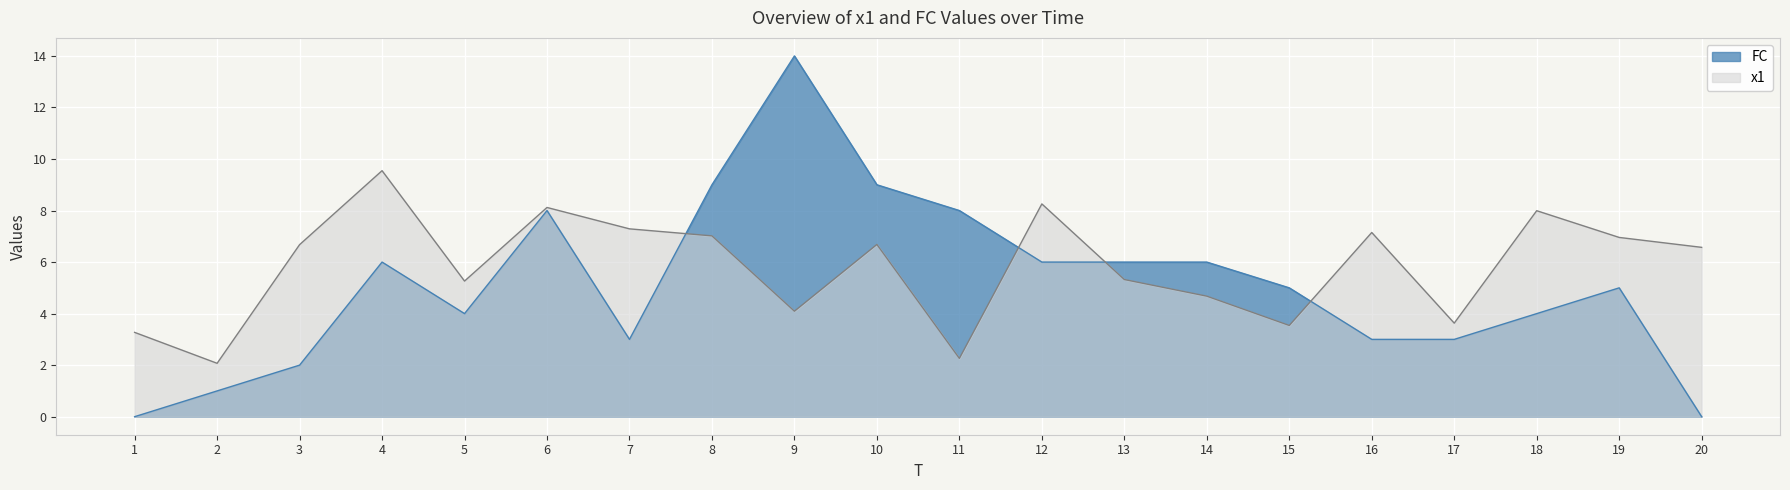

What is the value of the FC point at the 5th from the left?

4.0